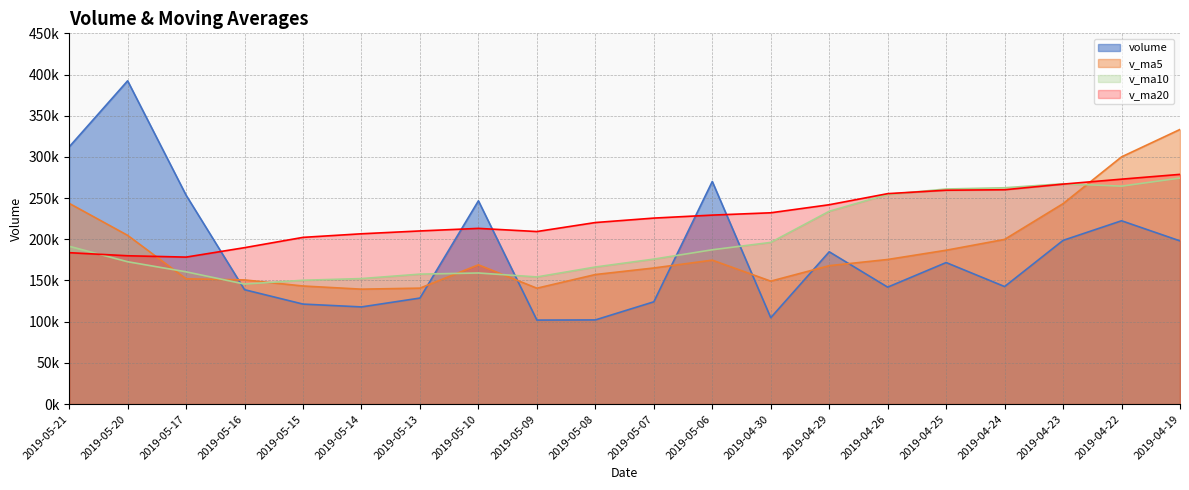

Is it true that v_ma10 equals 160549.0 at 2019-05-17?

True